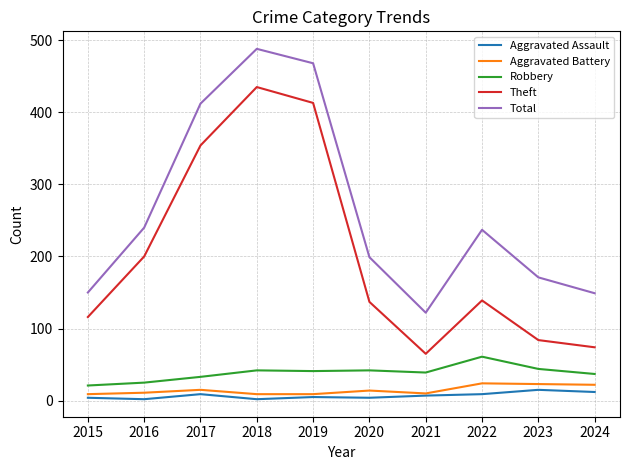

Which series changed the most between 2018 and 2023?

Theft